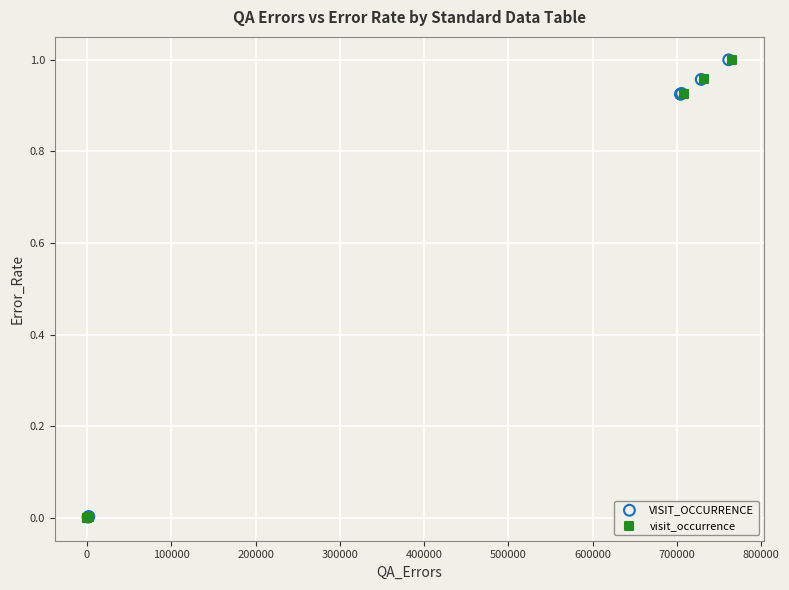

What are all the series names shown in the legend?

VISIT_OCCURRENCE, visit_occurrence